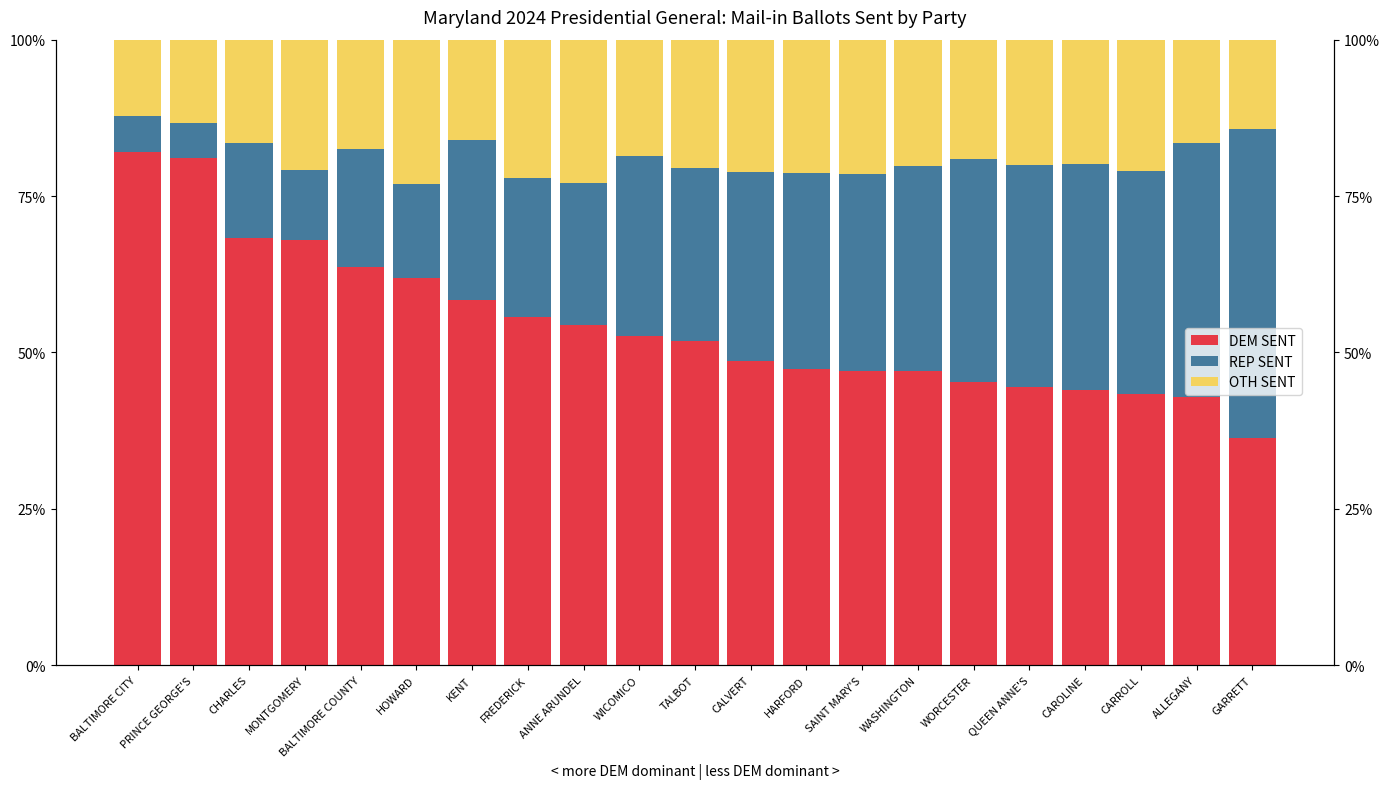

Where does the REP SENT series first go above 28?

WICOMICO